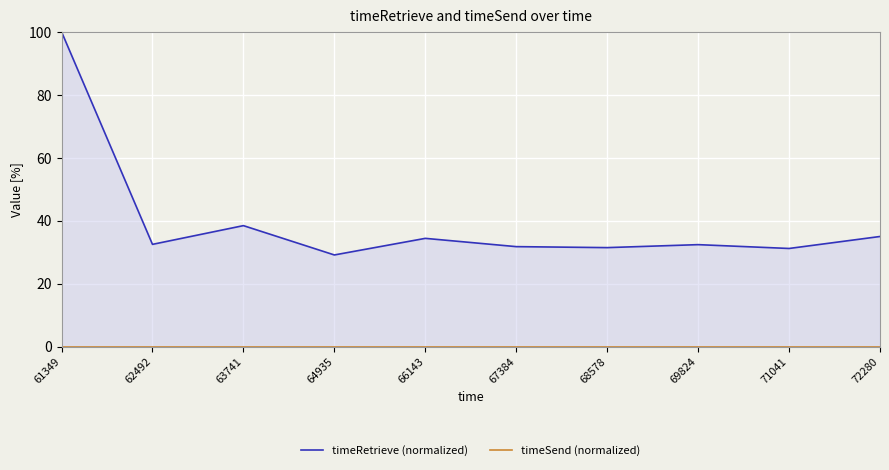

Rank the series at 68578 from highest to lowest value.

timeRetrieve (normalized), timeSend (normalized)